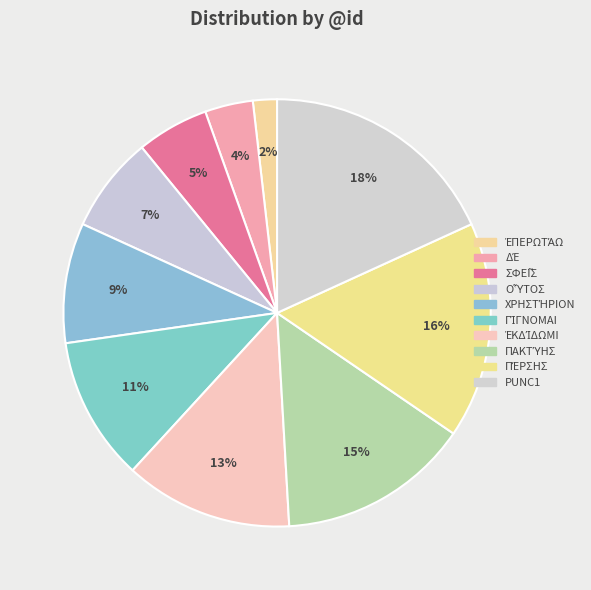

Count the number of slices in the pie.

10